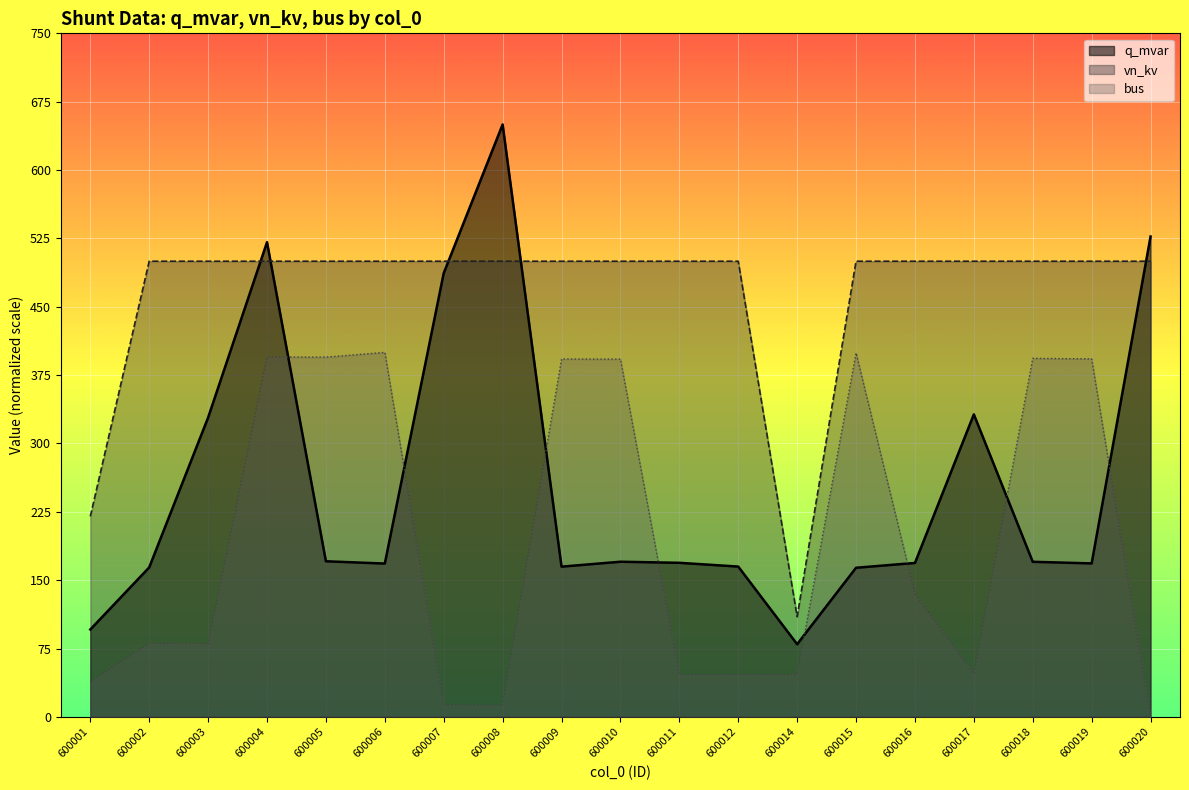

After their last crossing, which series has the higher values: q_mvar or bus?

q_mvar